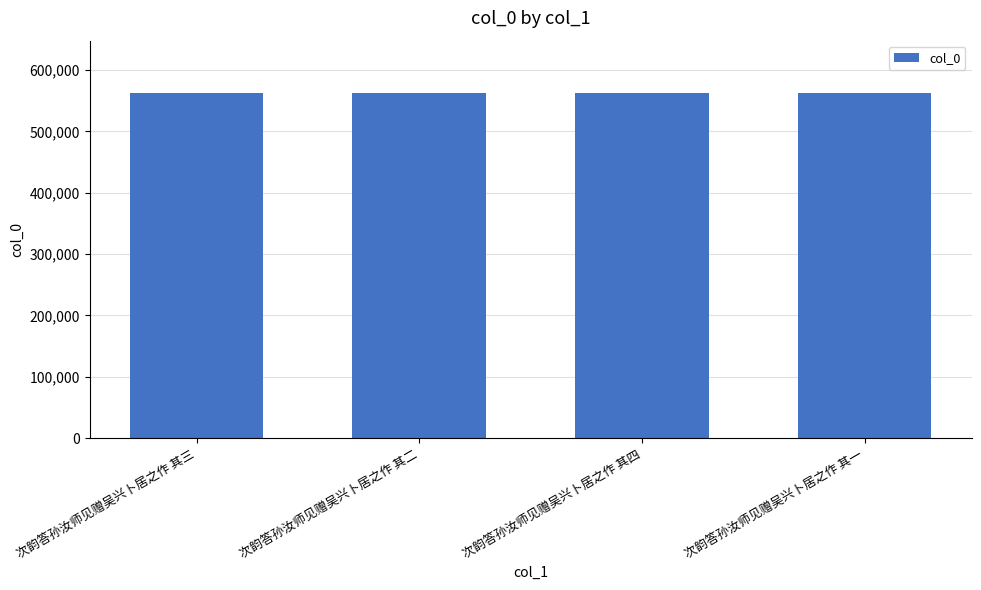

What is the smallest value displayed?

563365